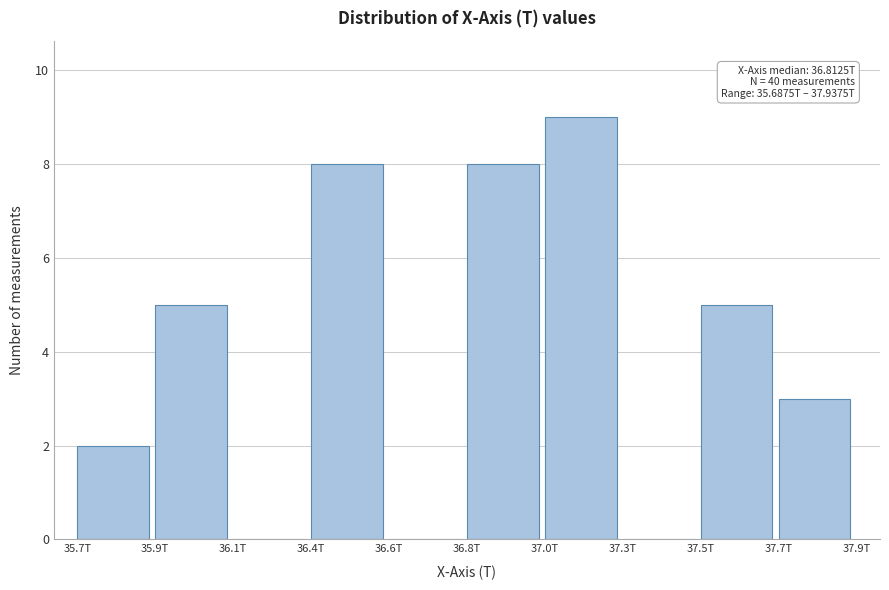

Reading right to left, what are all the values shown in this chart?

37.7T=3	37.5T=5	37.3T=0	37.0T=9	36.8T=8	36.6T=0	36.4T=8	36.1T=0	35.9T=5	35.7T=2